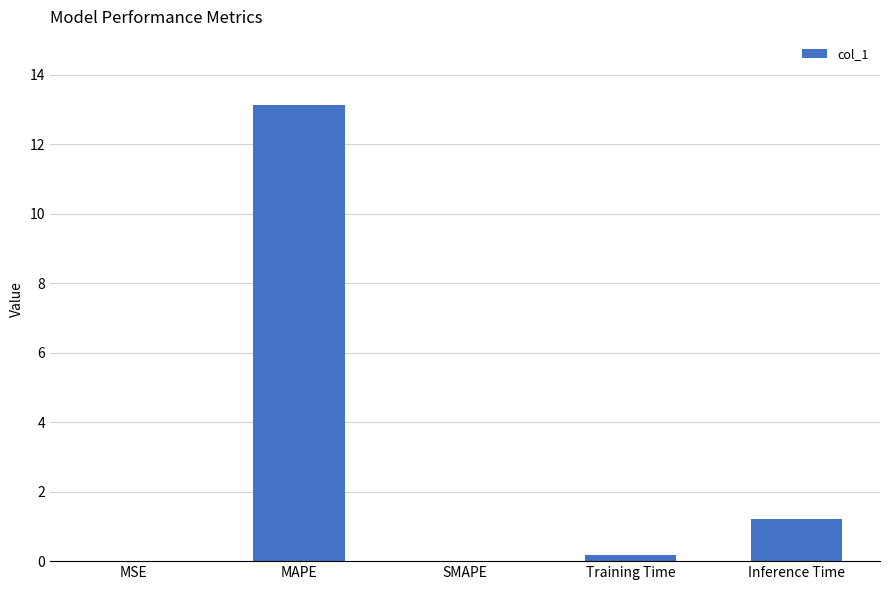

At which label is the value closest to 6?

Inference Time